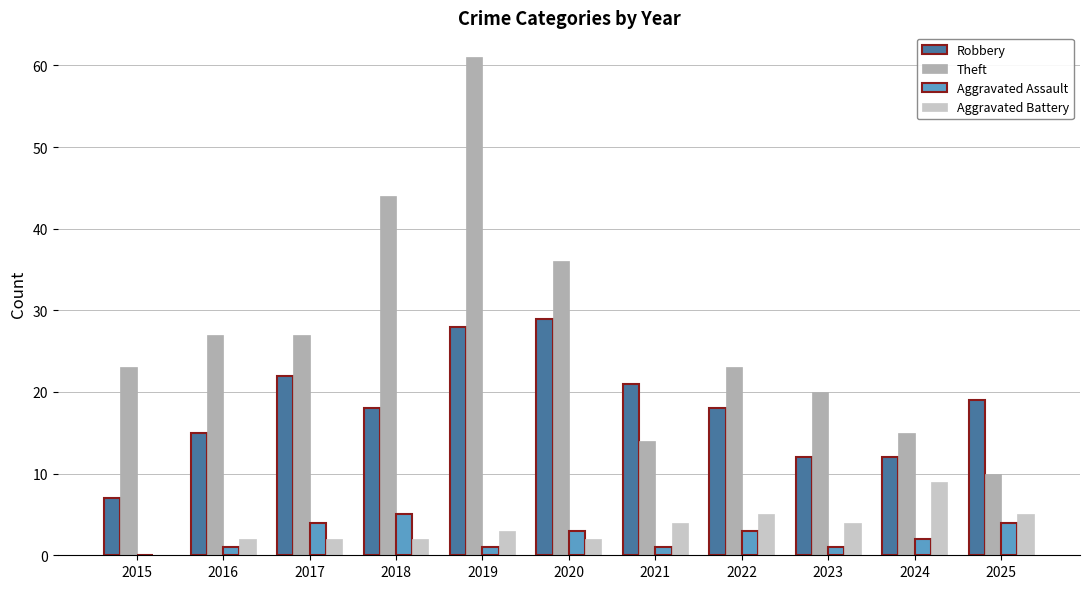

The Robbery series shows 18 at 2018. True or false?

True